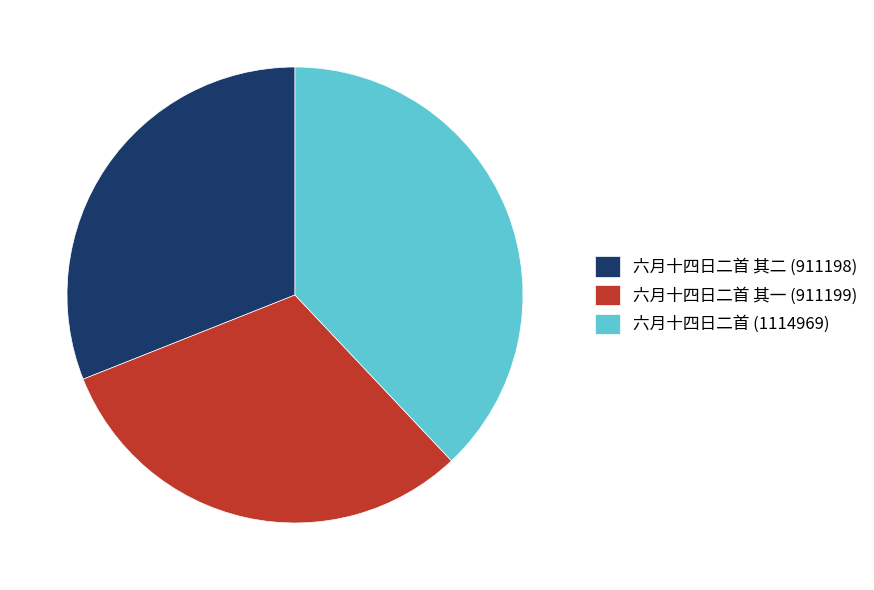

Do 六月十四日二首 其二 (911198) and 六月十四日二首 (1114969) together represent more than half of the pie?

Yes